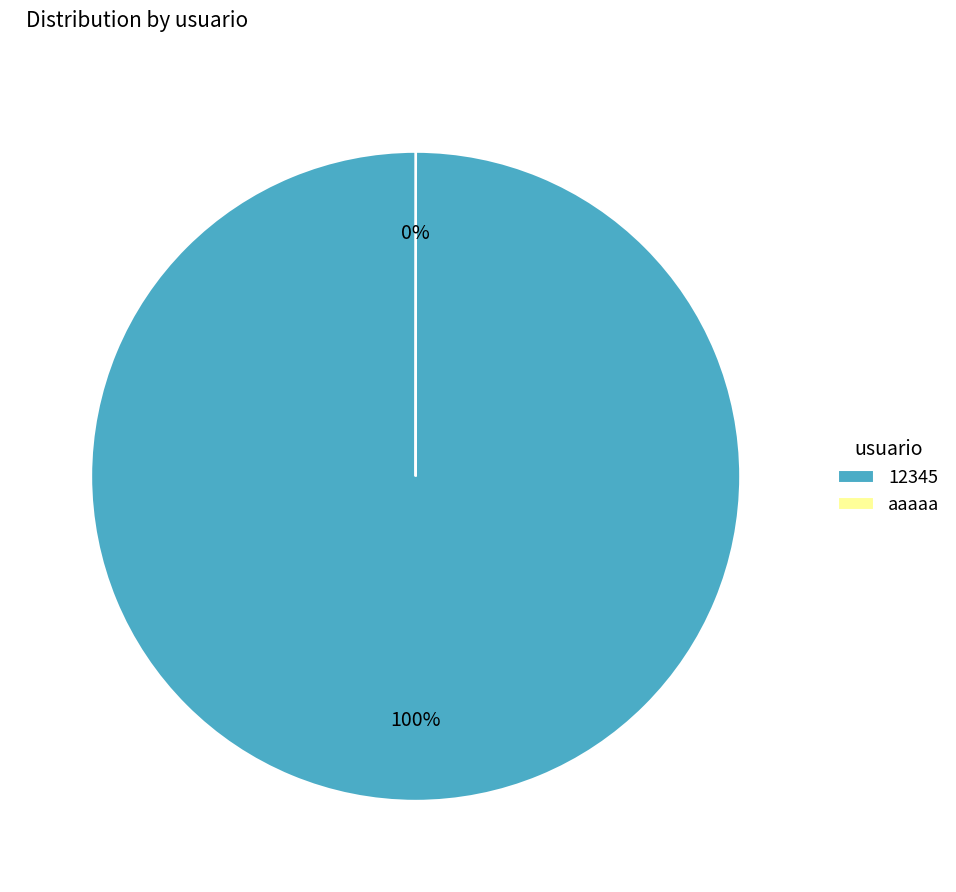

Which slice is the largest?

12345